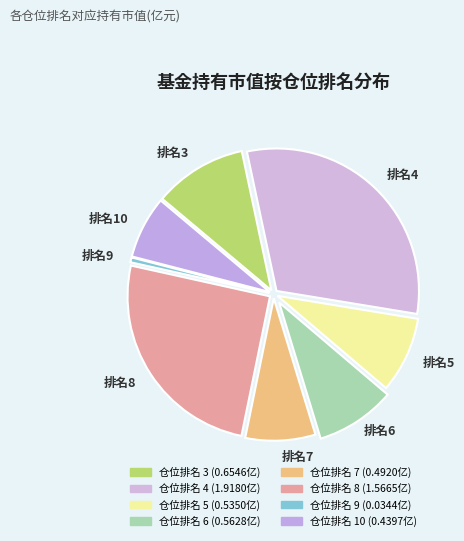

How many slices are in this pie chart?

8